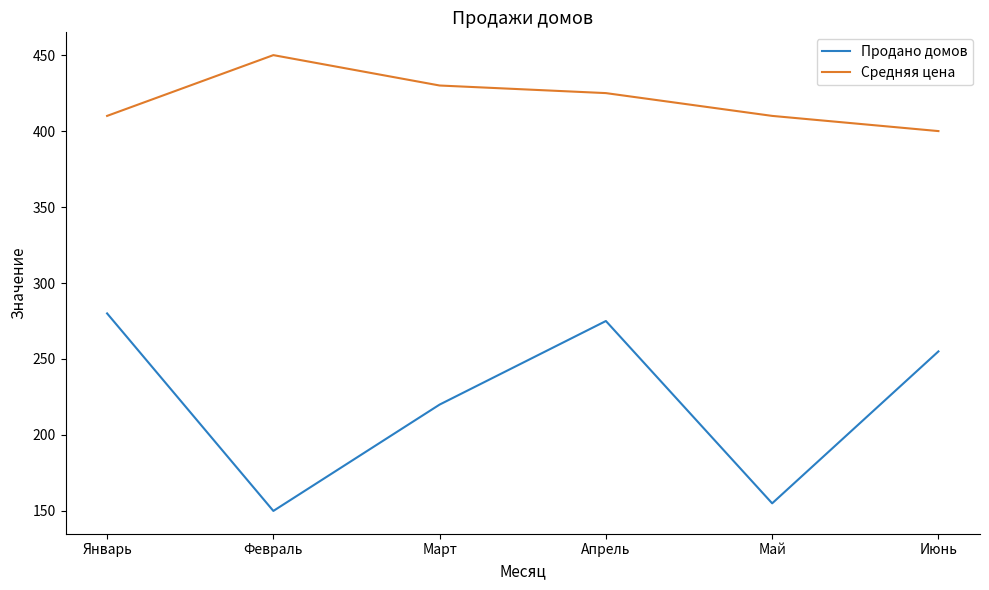

Is this an area chart (filled region under the line)?

No